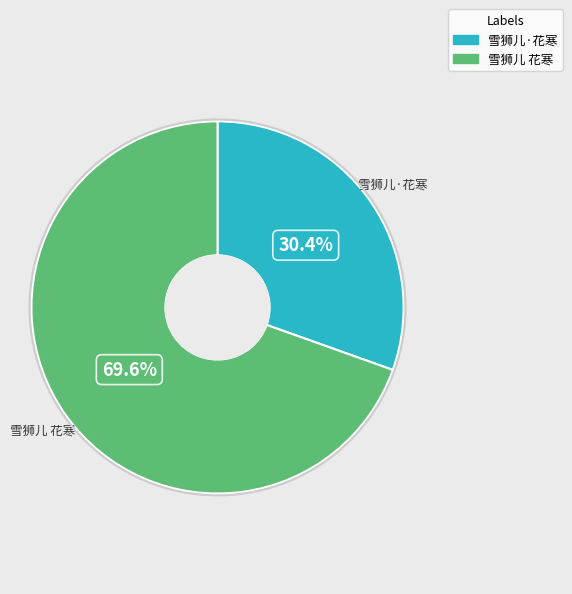

Is it true that 雪狮儿·花寒 is 44% of the pie?

False